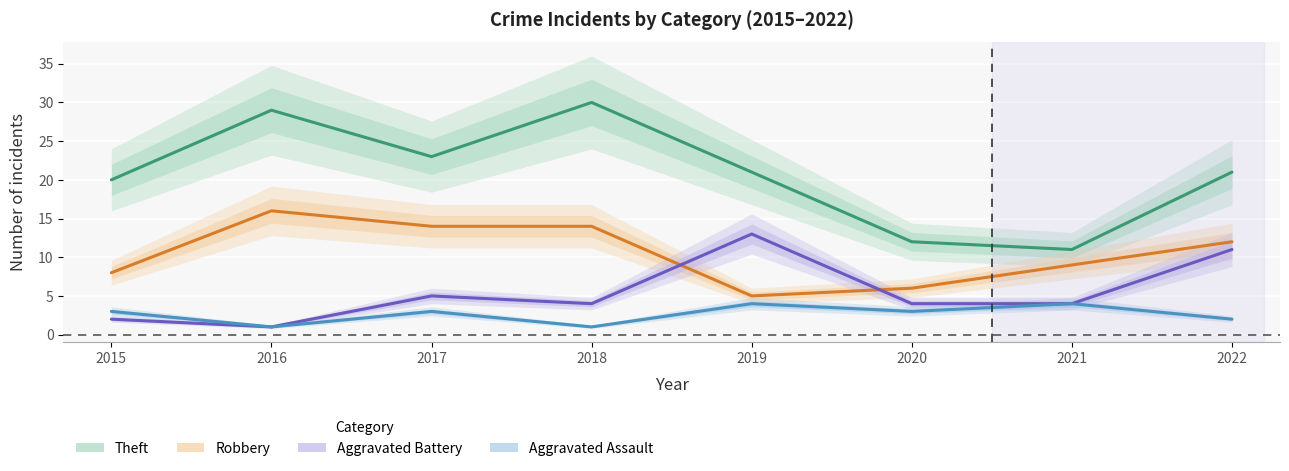

Is it true that Aggravated Assault equals 3 at 2020?

True